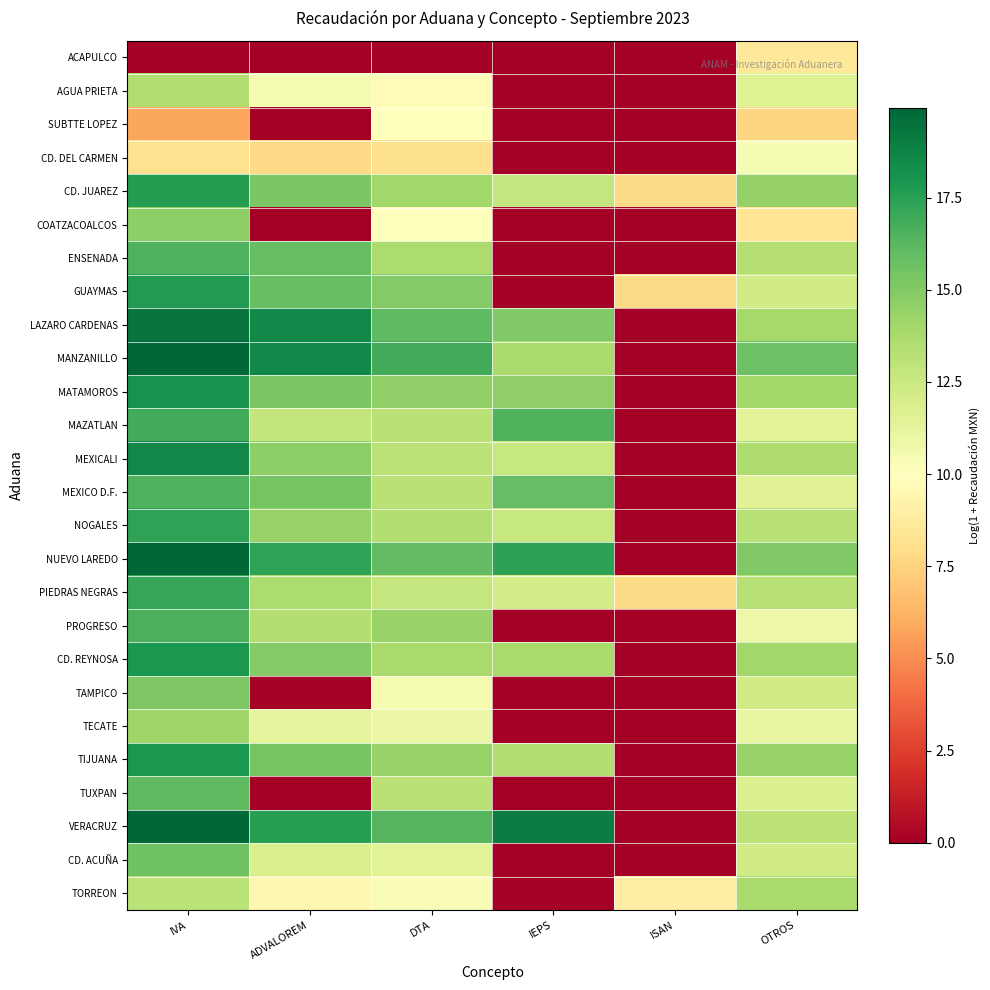

Reading right to left, transcribe all the data shown in this chart.

ACAPULCO: OTROS=8.5	ISAN=0.0	IEPS=0.0	DTA=0.0	ADVALOREM=0.0	IVA=0.0
AGUA PRIETA: OTROS=11.6	ISAN=0.0	IEPS=0.0	DTA=9.8	ADVALOREM=10.4	IVA=13.5
SUBTTE LOPEZ: OTROS=7.6	ISAN=0.0	IEPS=0.0	DTA=10.0	ADVALOREM=0.0	IVA=5.8
CD. DEL CARMEN: OTROS=10.4	ISAN=0.0	IEPS=0.0	DTA=8.1	ADVALOREM=7.8	IVA=8.1
CD. JUAREZ: OTROS=14.5	ISAN=7.8	IEPS=12.7	DTA=14.1	ADVALOREM=15.2	IVA=17.6
COATZACOALCOS: OTROS=8.3	ISAN=0.0	IEPS=0.0	DTA=10.0	ADVALOREM=0.0	IVA=14.7
ENSENADA: OTROS=13.4	ISAN=0.0	IEPS=0.0	DTA=13.7	ADVALOREM=15.9	IVA=16.6
GUAYMAS: OTROS=12.3	ISAN=7.8	IEPS=0.0	DTA=15.0	ADVALOREM=15.9	IVA=17.7
LAZARO CARDENAS: OTROS=13.9	ISAN=0.0	IEPS=15.0	DTA=16.1	ADVALOREM=18.5	IVA=19.3
MANZANILLO: OTROS=15.7	ISAN=0.0	IEPS=13.7	DTA=16.9	ADVALOREM=18.5	IVA=19.9
MATAMOROS: OTROS=14.0	ISAN=0.0	IEPS=14.6	DTA=14.6	ADVALOREM=15.2	IVA=18.1
MAZATLAN: OTROS=11.5	ISAN=0.0	IEPS=16.5	DTA=13.2	ADVALOREM=12.8	IVA=16.9
MEXICALI: OTROS=13.6	ISAN=0.0	IEPS=12.7	DTA=13.1	ADVALOREM=14.7	IVA=18.6
MEXICO D.F.: OTROS=11.6	ISAN=0.0	IEPS=15.9	DTA=13.2	ADVALOREM=15.4	IVA=16.6
NOGALES: OTROS=13.3	ISAN=0.0	IEPS=12.6	DTA=13.4	ADVALOREM=14.3	IVA=17.3
NUEVO LAREDO: OTROS=15.1	ISAN=0.0	IEPS=17.4	DTA=16.0	ADVALOREM=17.3	IVA=19.9
PIEDRAS NEGRAS: OTROS=13.3	ISAN=7.8	IEPS=12.1	DTA=12.8	ADVALOREM=13.7	IVA=17.1
PROGRESO: OTROS=10.8	ISAN=0.0	IEPS=0.0	DTA=14.3	ADVALOREM=13.4	IVA=16.6
CD. REYNOSA: OTROS=14.1	ISAN=0.0	IEPS=13.8	DTA=13.8	ADVALOREM=15.0	IVA=17.8
TAMPICO: OTROS=12.2	ISAN=0.0	IEPS=0.0	DTA=10.5	ADVALOREM=0.0	IVA=15.2
TECATE: OTROS=11.1	ISAN=0.0	IEPS=0.0	DTA=10.8	ADVALOREM=11.2	IVA=14.1
TIJUANA: OTROS=14.4	ISAN=0.0	IEPS=13.4	DTA=14.4	ADVALOREM=15.4	IVA=17.9
TUXPAN: OTROS=11.9	ISAN=0.0	IEPS=0.0	DTA=13.2	ADVALOREM=0.0	IVA=16.1
VERACRUZ: OTROS=13.0	ISAN=0.0	IEPS=19.1	DTA=16.3	ADVALOREM=17.5	IVA=19.9
CD. ACUÑA: OTROS=12.2	ISAN=0.0	IEPS=0.0	DTA=11.5	ADVALOREM=11.9	IVA=15.6
TORREON: OTROS=13.8	ISAN=8.9	IEPS=0.0	DTA=10.3	ADVALOREM=9.4	IVA=13.1